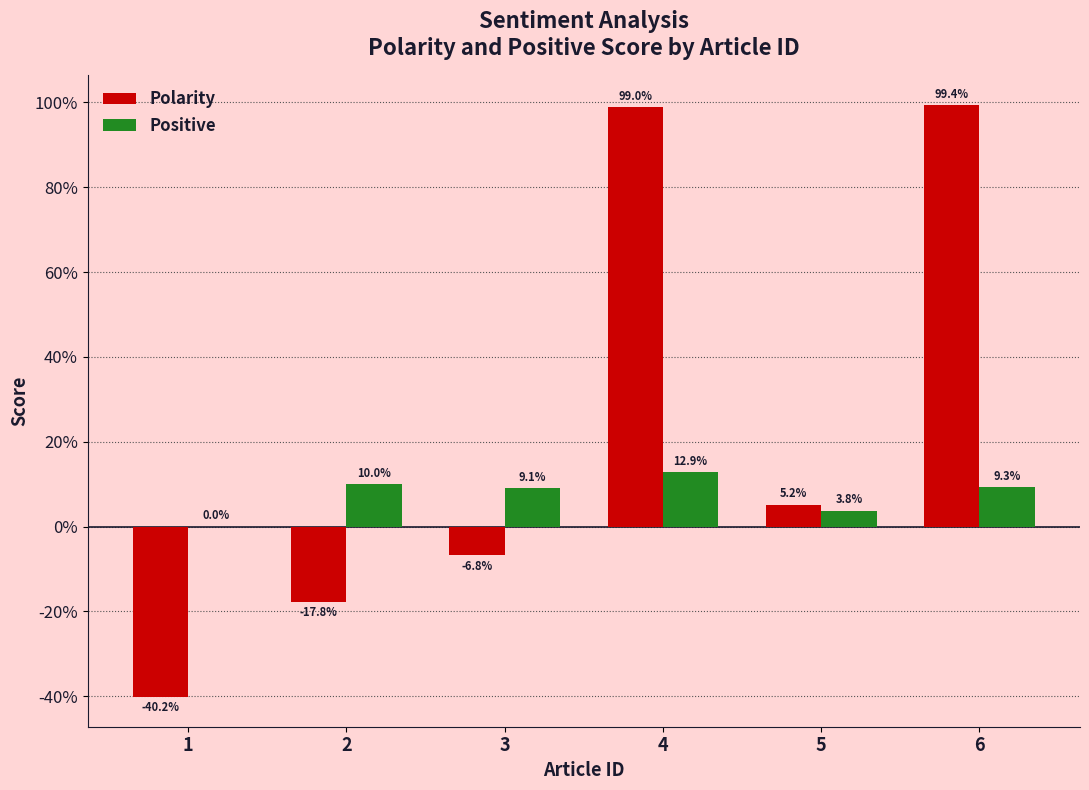

Which category has the highest value across all series?

6